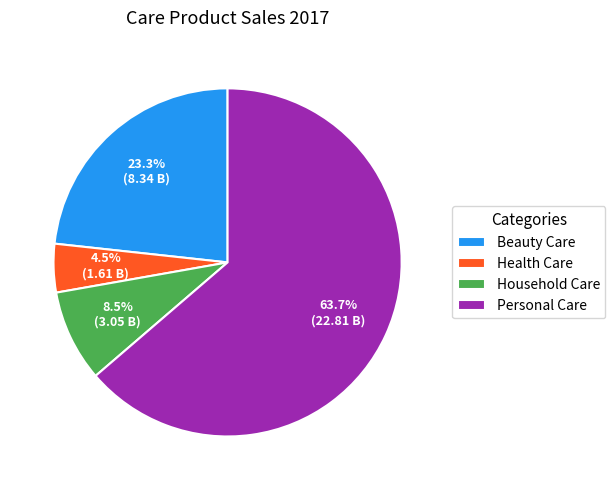

True or false: Beauty Care accounts for 29% of the total.

False